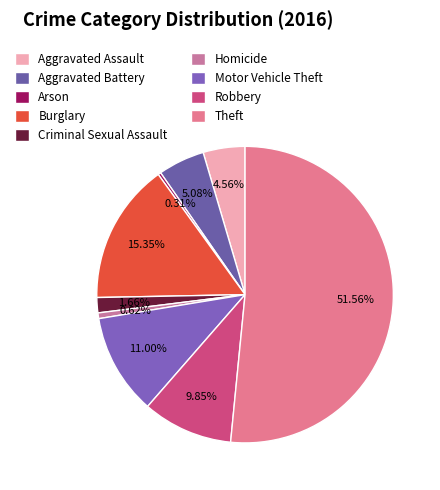

How many slices are in this pie chart?

9